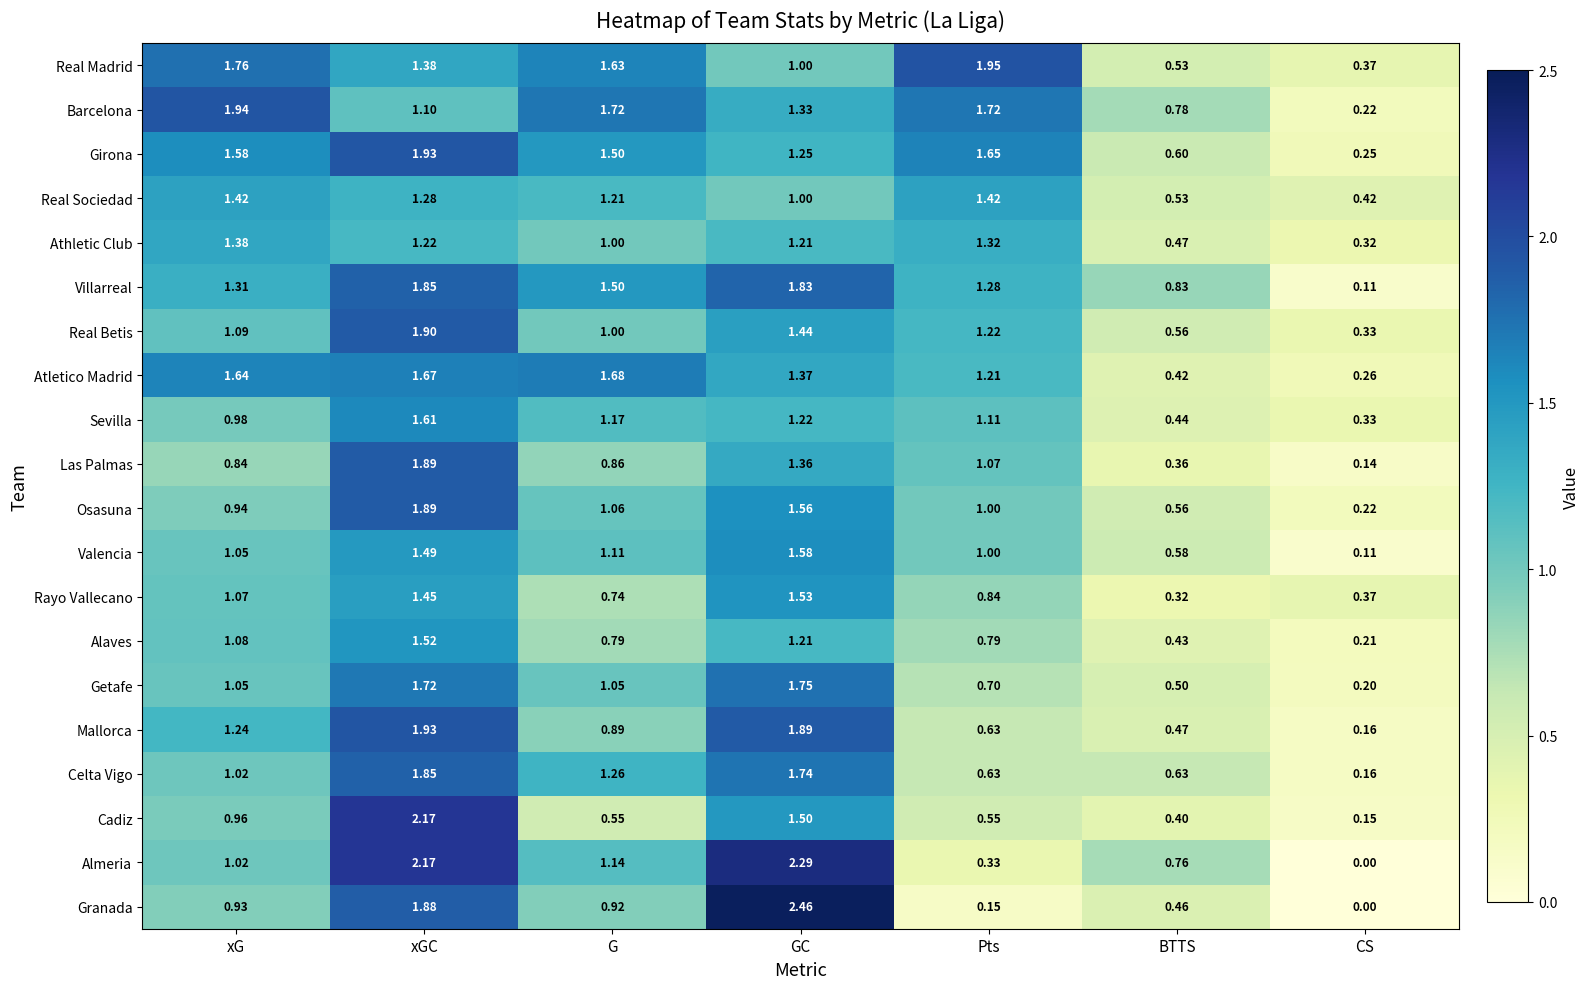

At which label is Granada closest to 1?

xG